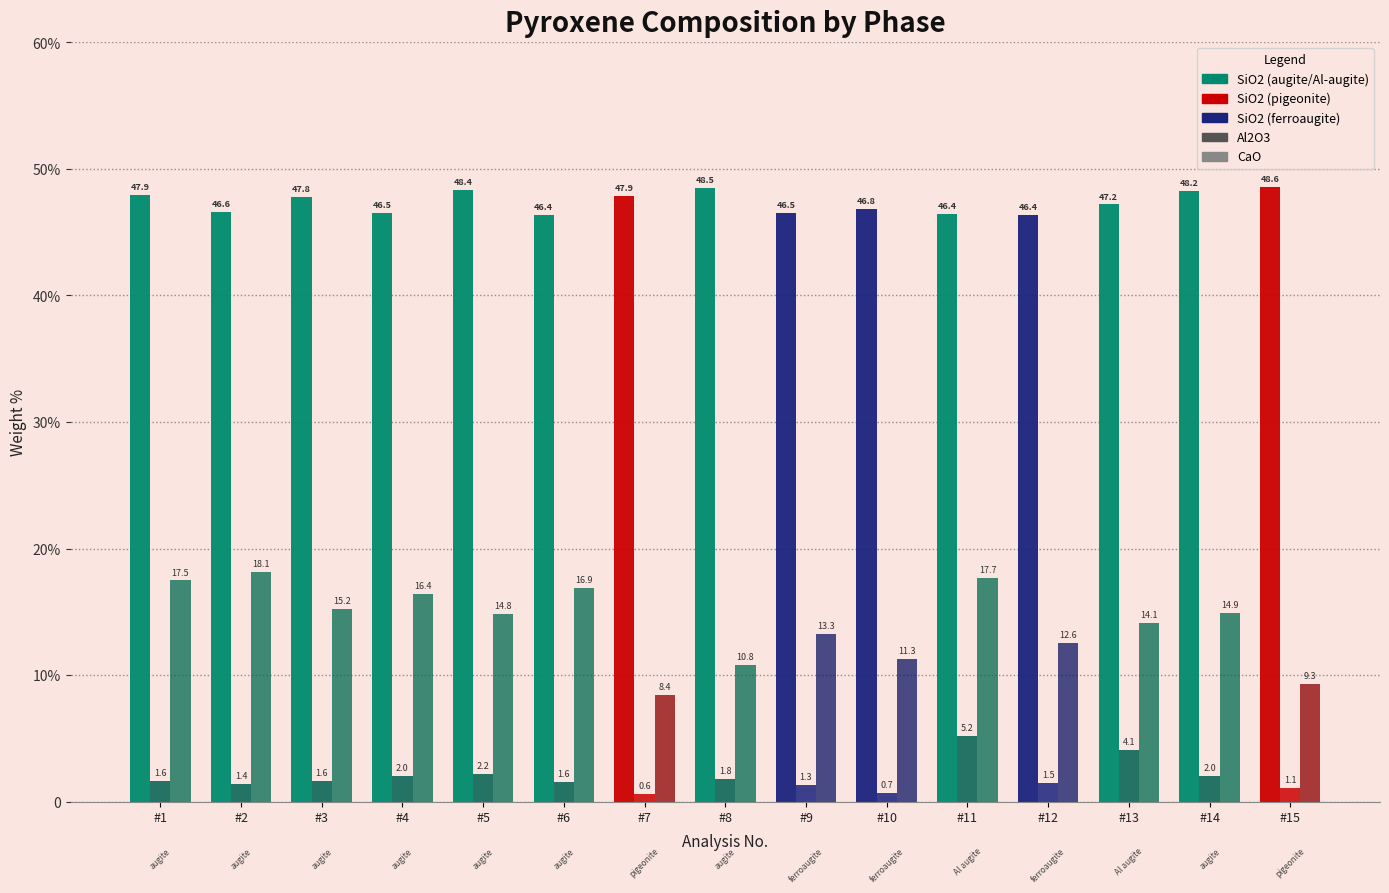

Are the bars grouped side by side (vs. stacked)?

Yes